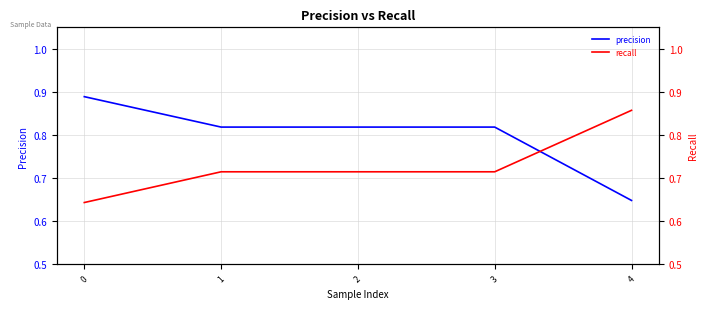

Rank the series by their maximum value, from lowest to highest.

recall, precision